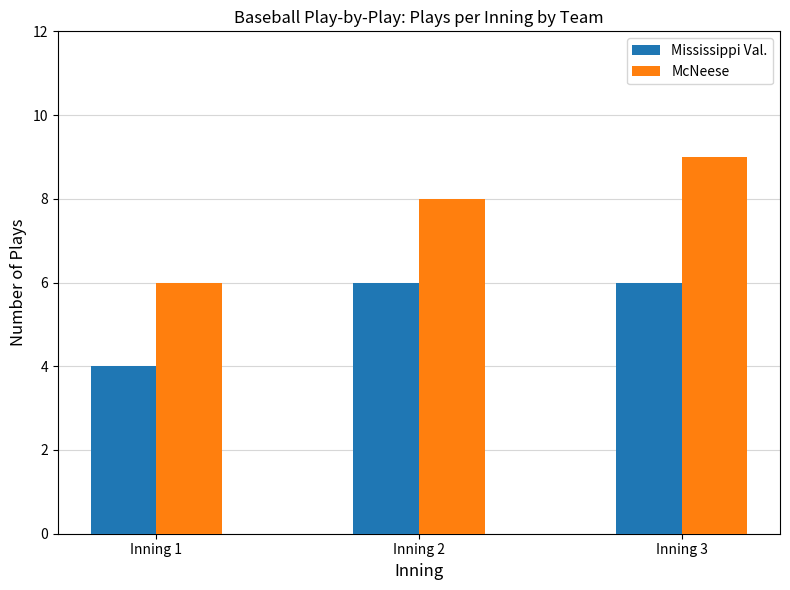

How many values in the McNeese series are below 8?

1